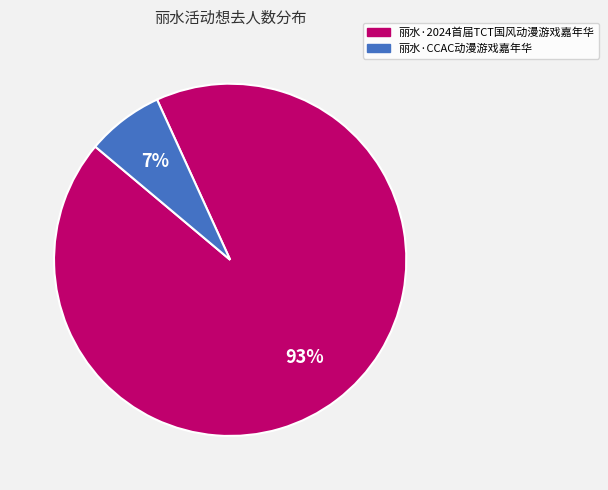

What is the largest slice in the pie chart?

丽水·2024首届TCT国风动漫游戏嘉年华